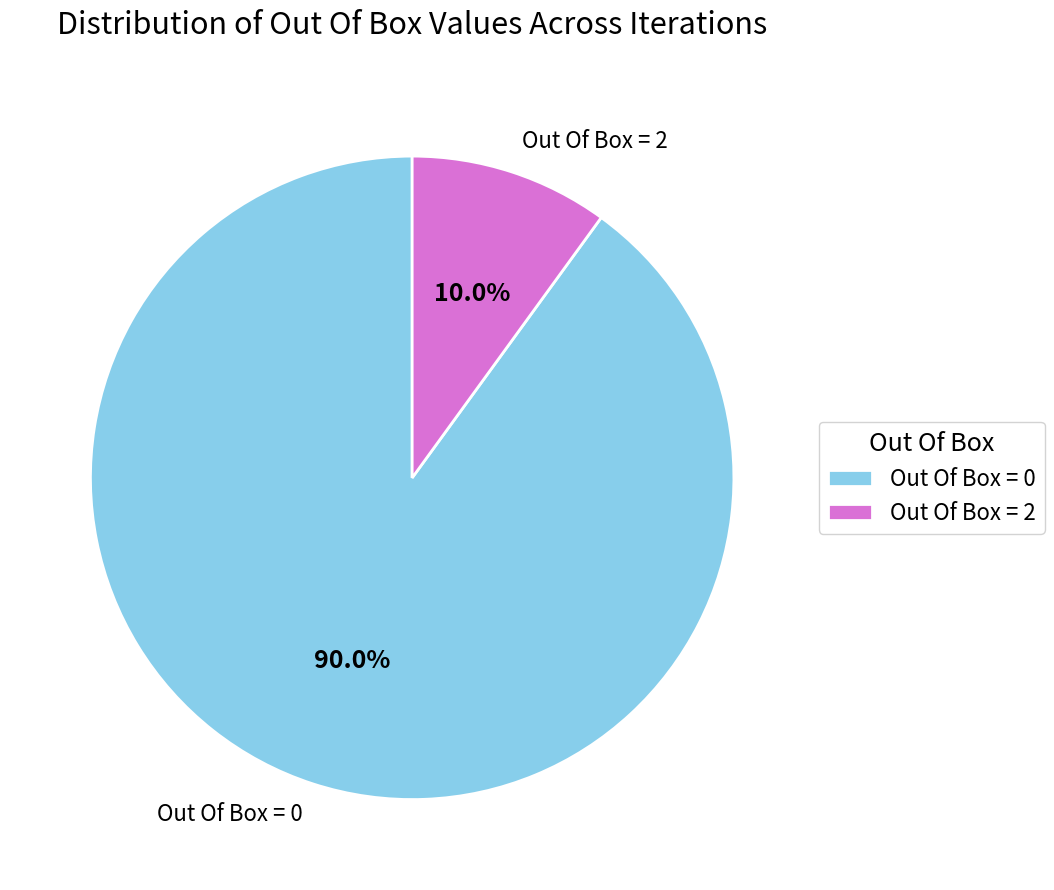

Is Out Of Box = 2 the majority of the pie?

No